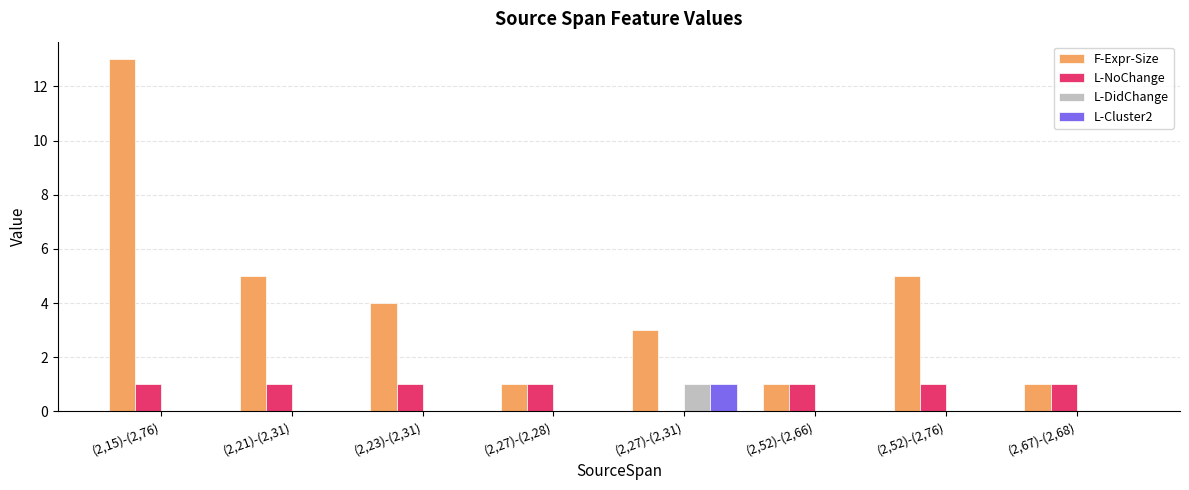

Is it true that L-DidChange equals 1 at (2,27)-(2,31)?

True